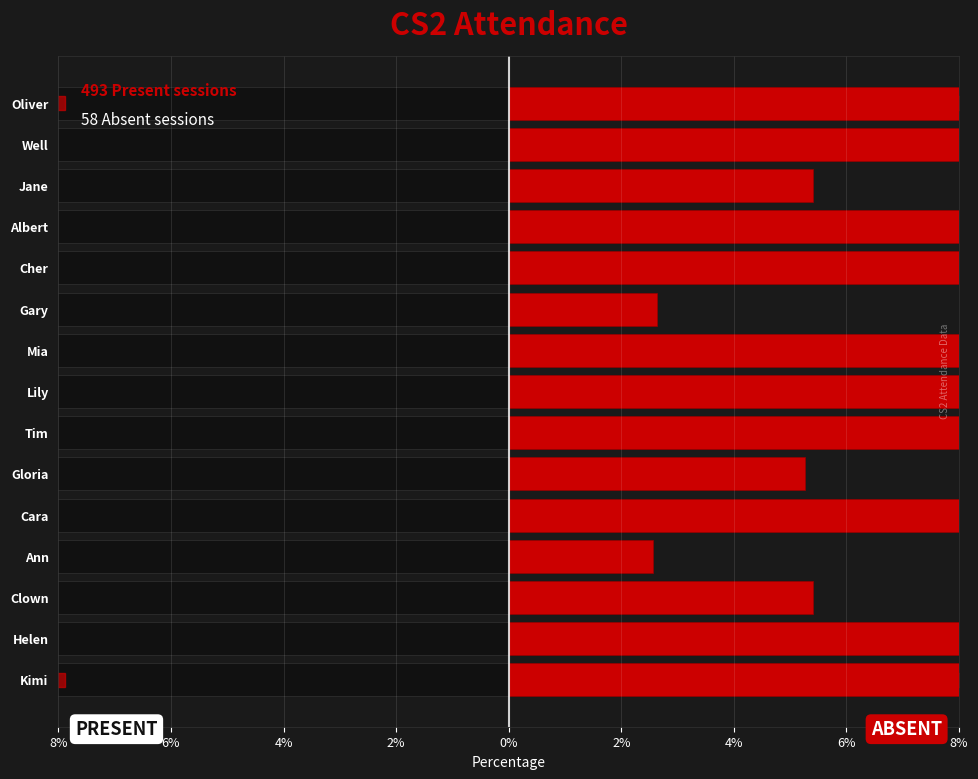

Does the chart contain any negative values?

Yes